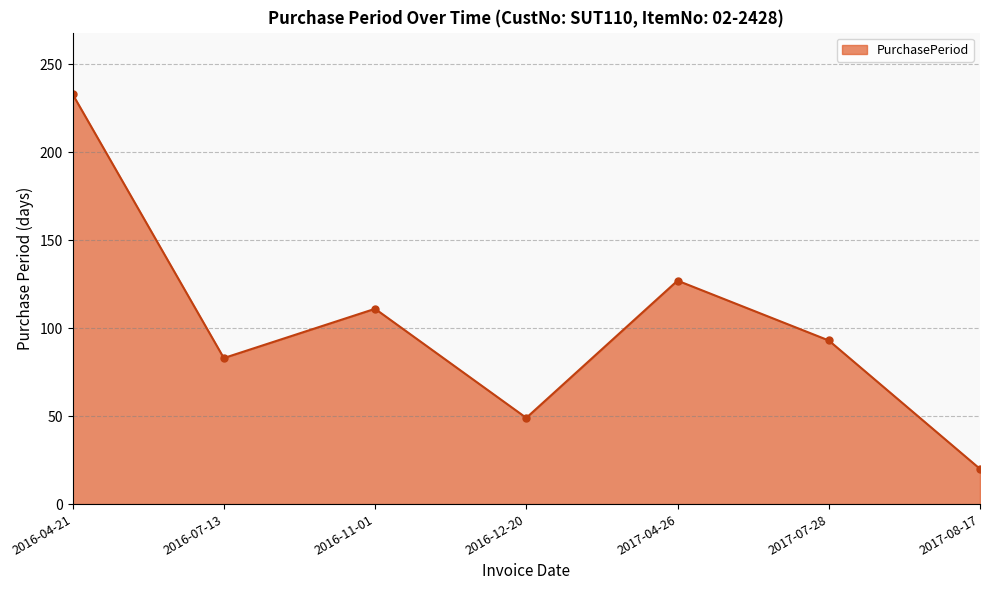

Is it true that the value at 2017-07-28 is 50?

False